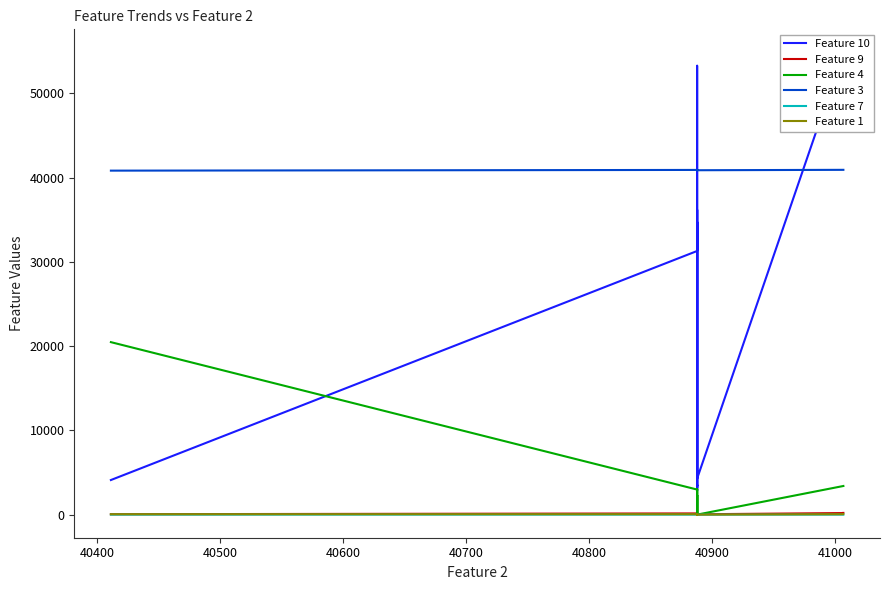

Reading left to right, list all the values displayed in this chart.

Feature 10: 4106.8	31300.6	34208.2	53293.0	31943.6	31943.6	34742.2	36189.6	2849.4	3379.8	34742.2	3129.0	3528.4	3384.4	4566.5	33357.4	4282.0	4282.0	54873.6	53293.0
Feature 9: 47.6	142.7	148.7	202.3	160.6	160.6	119.0	136.8	77.2	71.2	119.0	65.3	59.4	47.5	53.5	136.8	41.6	41.6	184.5	202.3
Feature 4: 20477.6	2973.8	2973.8	2973.8	2973.8	2265.8	2265.8	2973.8	1274.5	0.0	2265.8	2265.8	0.0	0.0	0.0	2265.8	0.0	0.0	3398.6	3398.6
Feature 3: 40840.3	40923.7	40923.7	40923.7	40923.7	40911.8	40911.8	40923.7	40899.9	40888.0	40911.8	40911.8	40888.0	40888.0	40888.0	40911.8	40888.0	40888.0	40935.6	40935.6
Feature 7: 0.2	0.1	0.1	0.1	0.2	0.2	0.2	0.0	0.2	0.2	0.2	0.2	0.2	0.2	0.2	0.2	0.2	0.2	0.1	0.1
Feature 1: 47.7	47.6	47.6	47.6	47.6	35.7	23.8	59.5	11.9	11.9	23.8	23.8	0.0	0.0	0.0	23.8	0.0	0.0	47.6	59.5